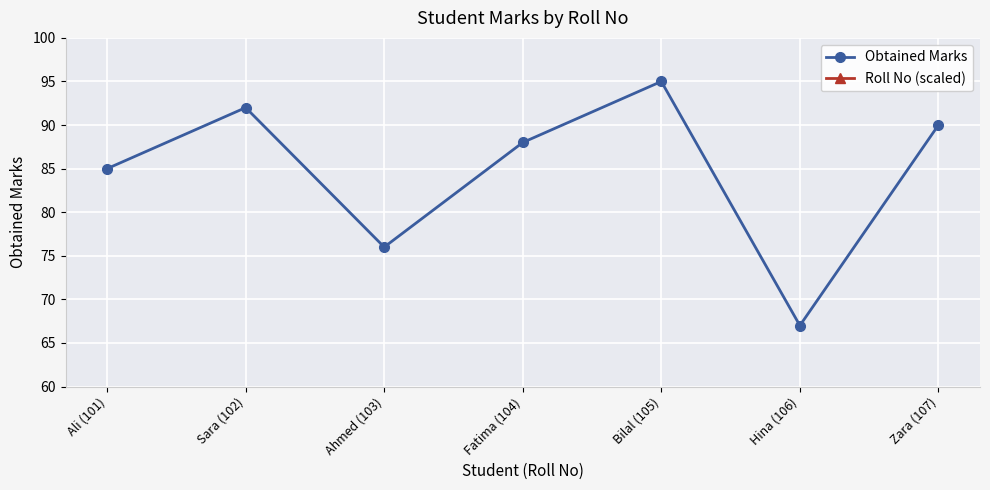

What are all the series names shown in the legend?

Obtained Marks, Roll No (scaled)